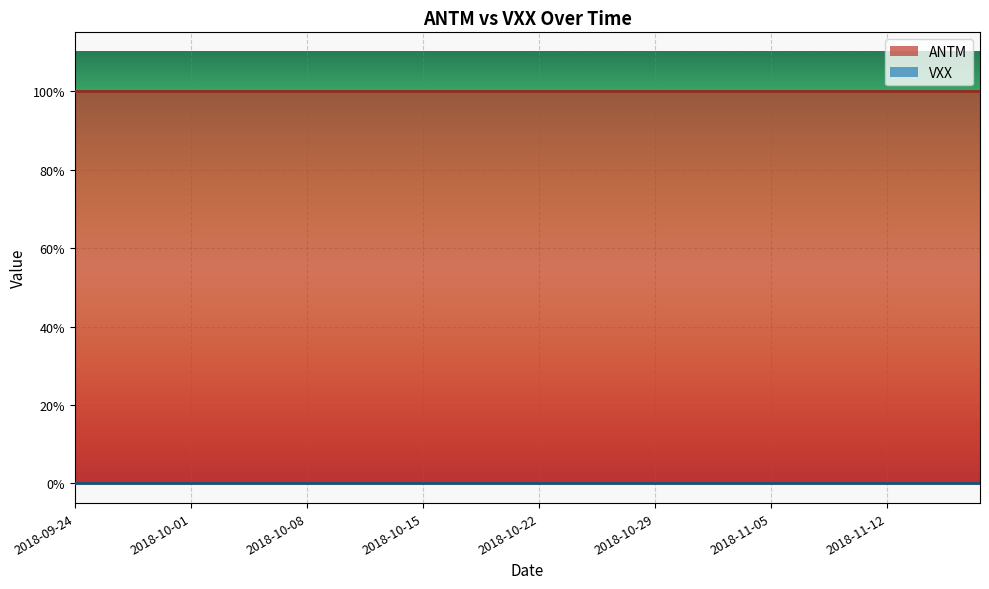

True or false: VXX and ANTM intersect in this chart.

False